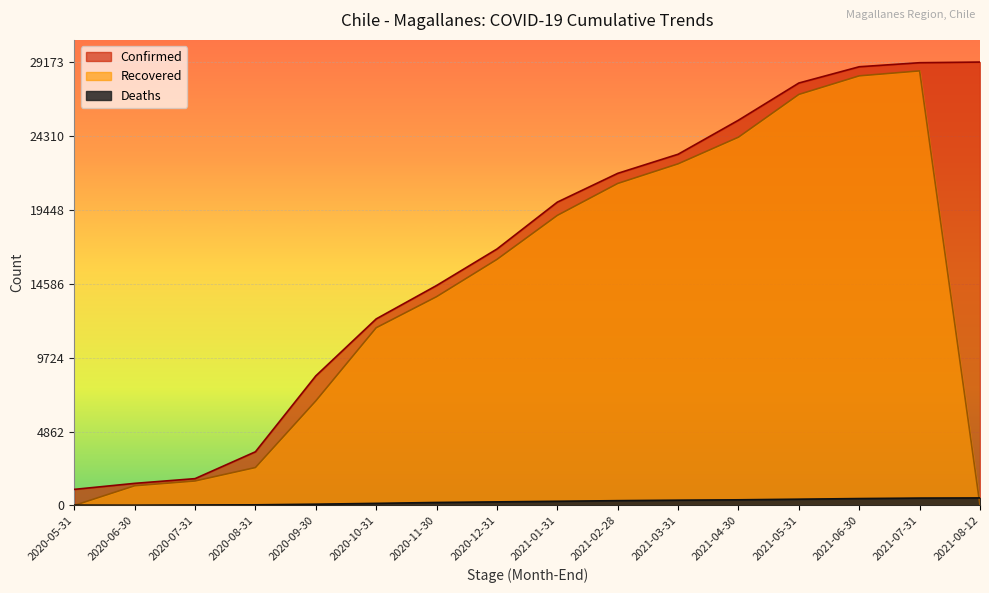

Which series has the largest range (max minus min)?

Recovered